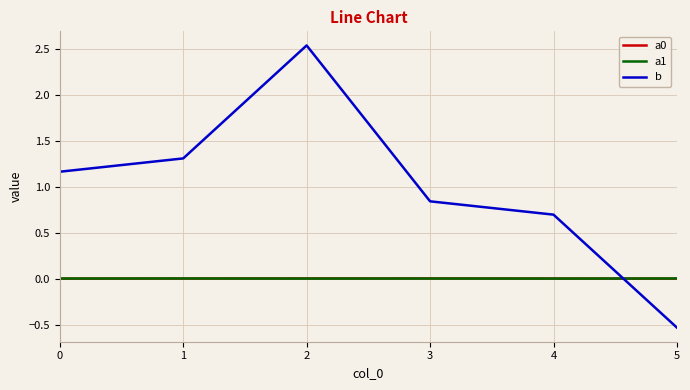

The b series shows 0.3 at 0. True or false?

False